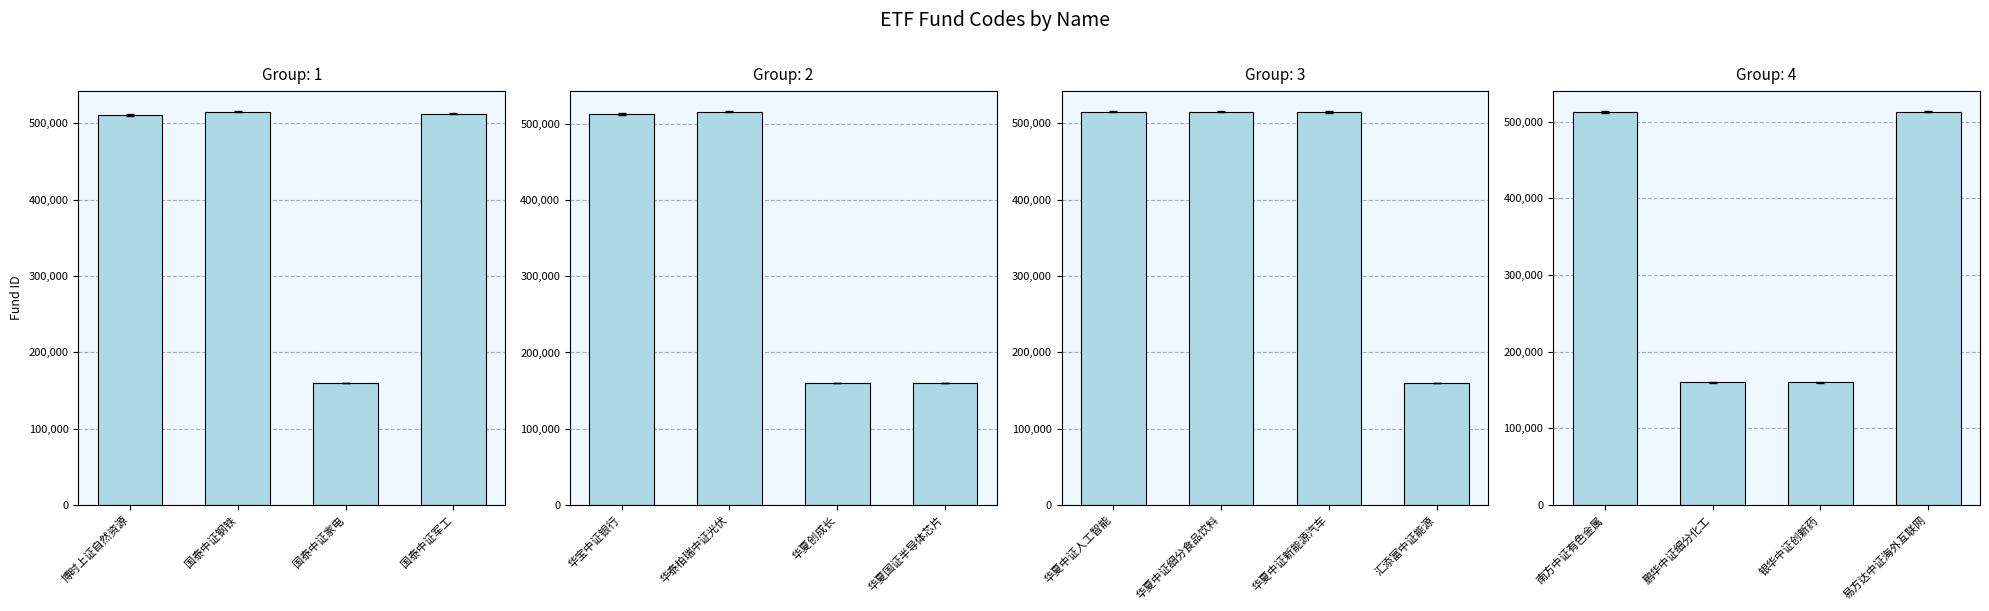

What is the difference between the second highest and minimum values?

352530